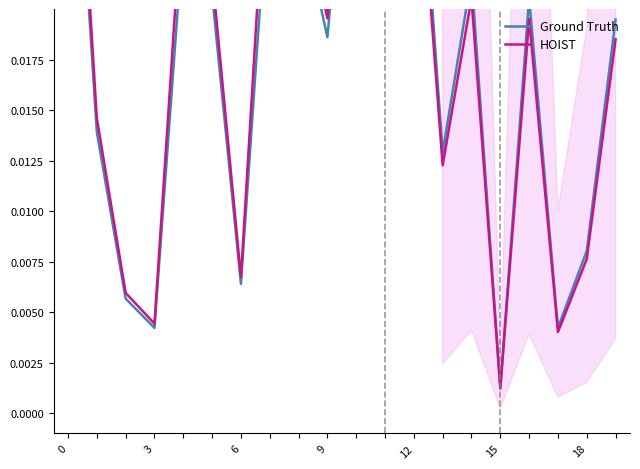

Between 10 and 14, which series saw the biggest shift?

HOIST